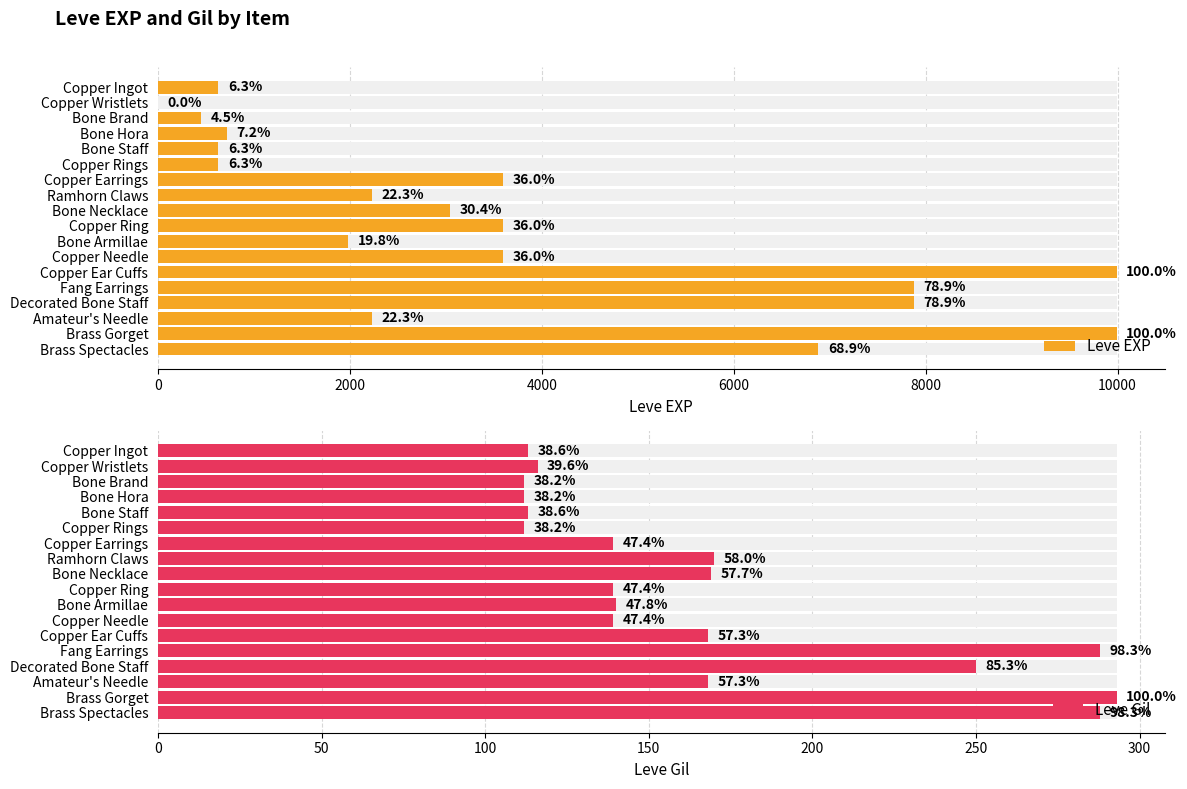

Between Bone Staff and Bone Necklace, which series saw the biggest shift?

Leve EXP